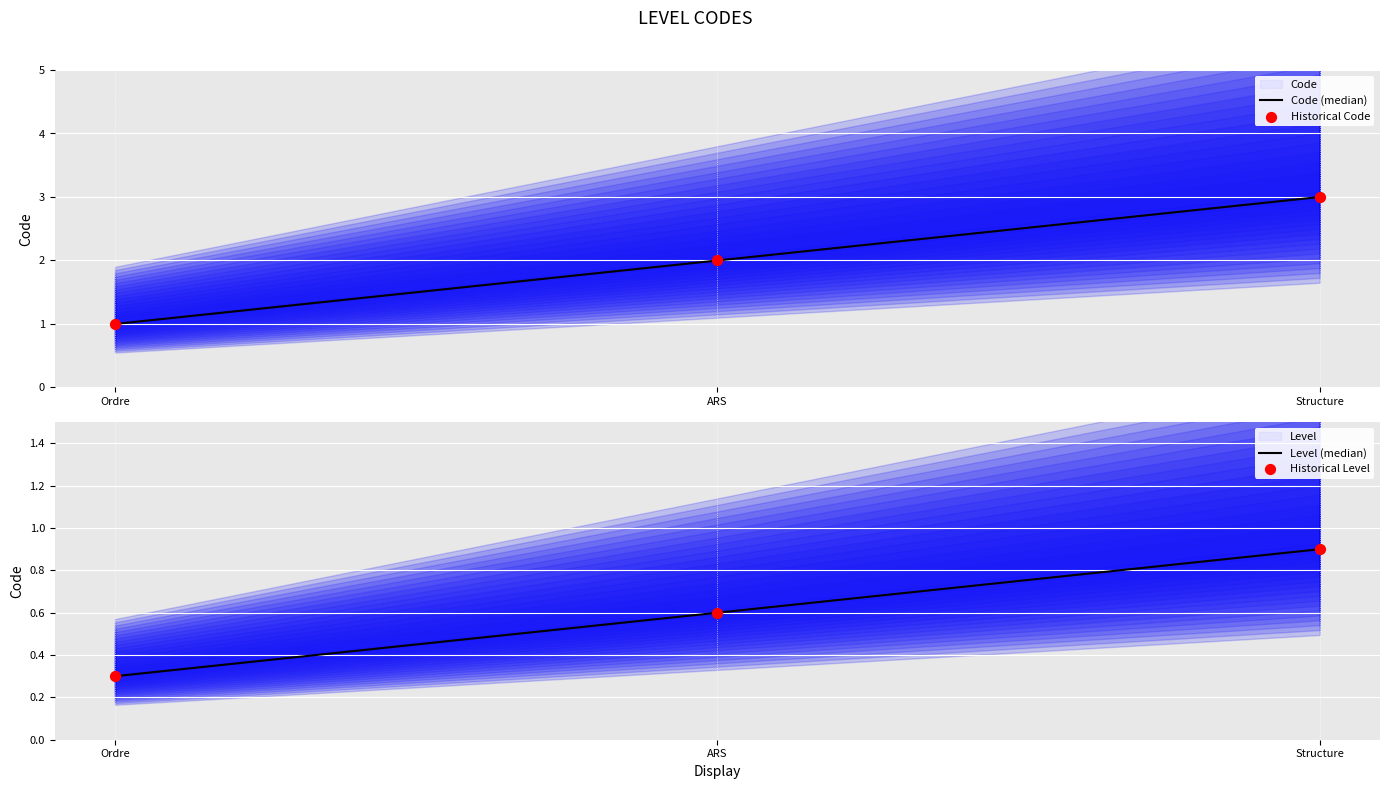

What is the change in value from ARS to Structure?

+1